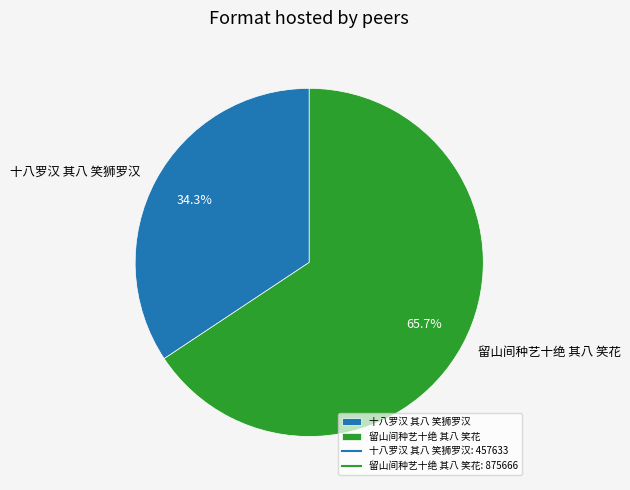

Is 留山间种艺十绝 其八 笑花 the majority of the pie?

Yes